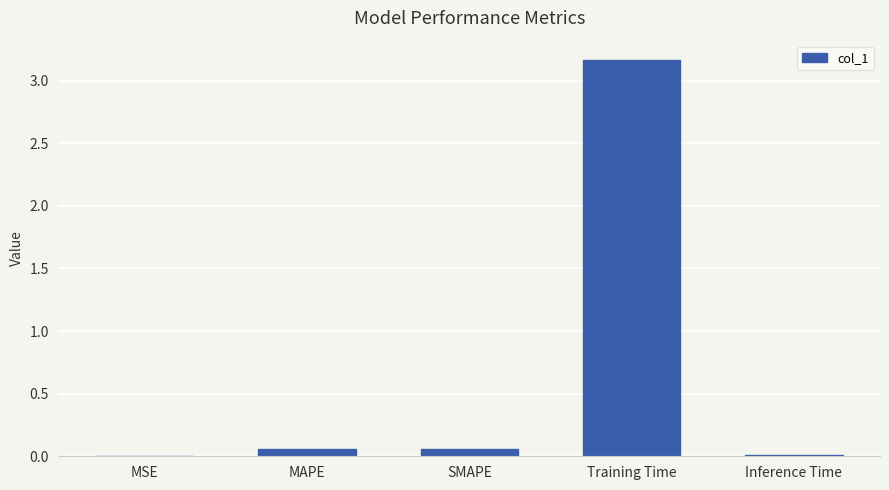

True or false: the data shows 2.1 at Training Time.

False